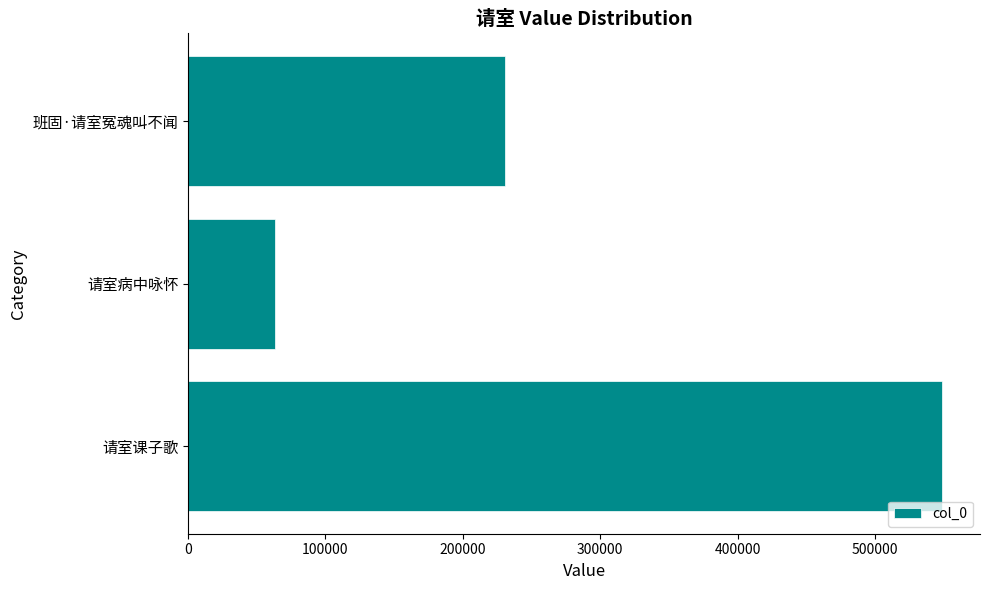

Reading bottom to top, list all the values displayed in this chart.

请室课子歌=549103	请室病中咏怀=63557	班固·请室冤魂叫不闻=230358